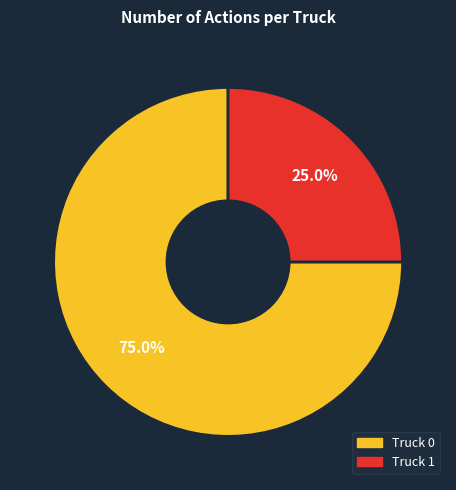

True or false: Truck 1 accounts for 25% of the total.

True